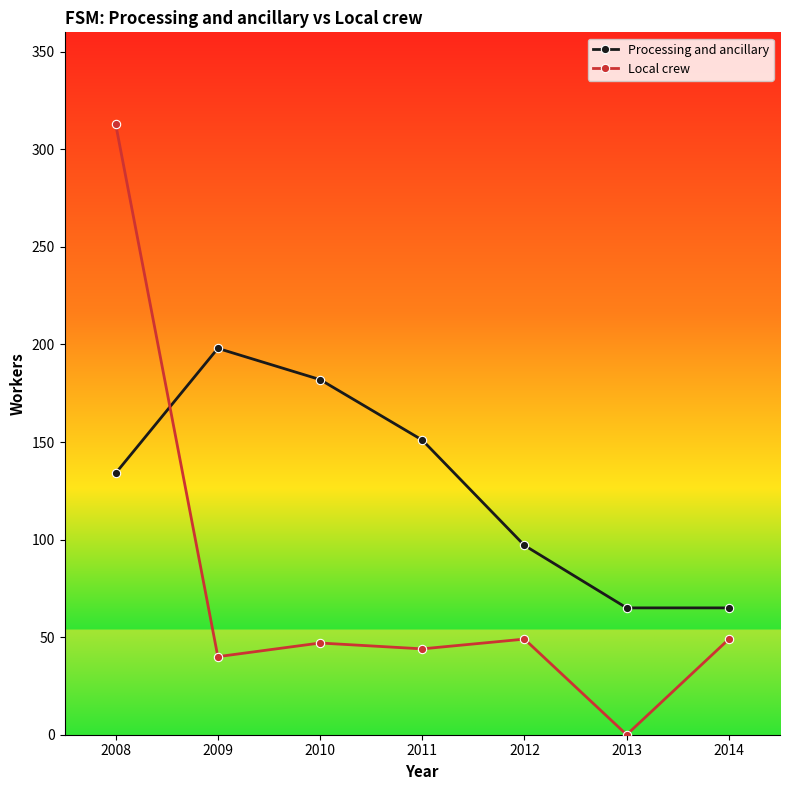

Which series has the largest range (max minus min)?

Local crew